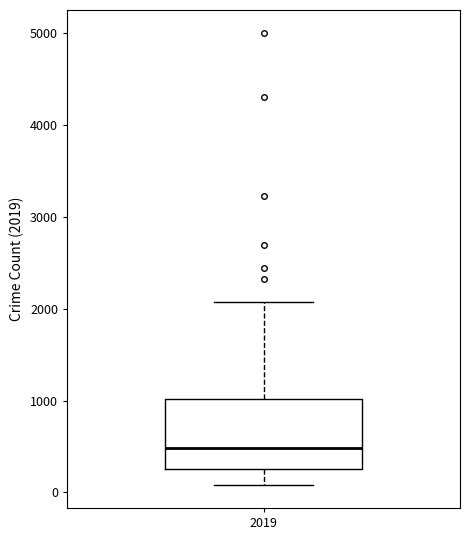

Where is the upper edge of the box at x = 2019 on the y-axis? The values are not printed on the chart, so give them approximately, as read against the axis.

1000